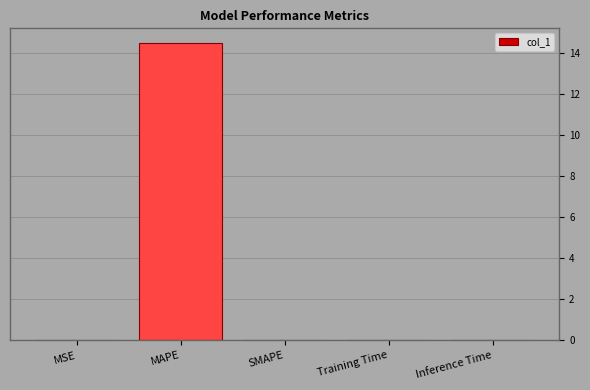

Which has a higher value, MAPE or Inference Time?

MAPE